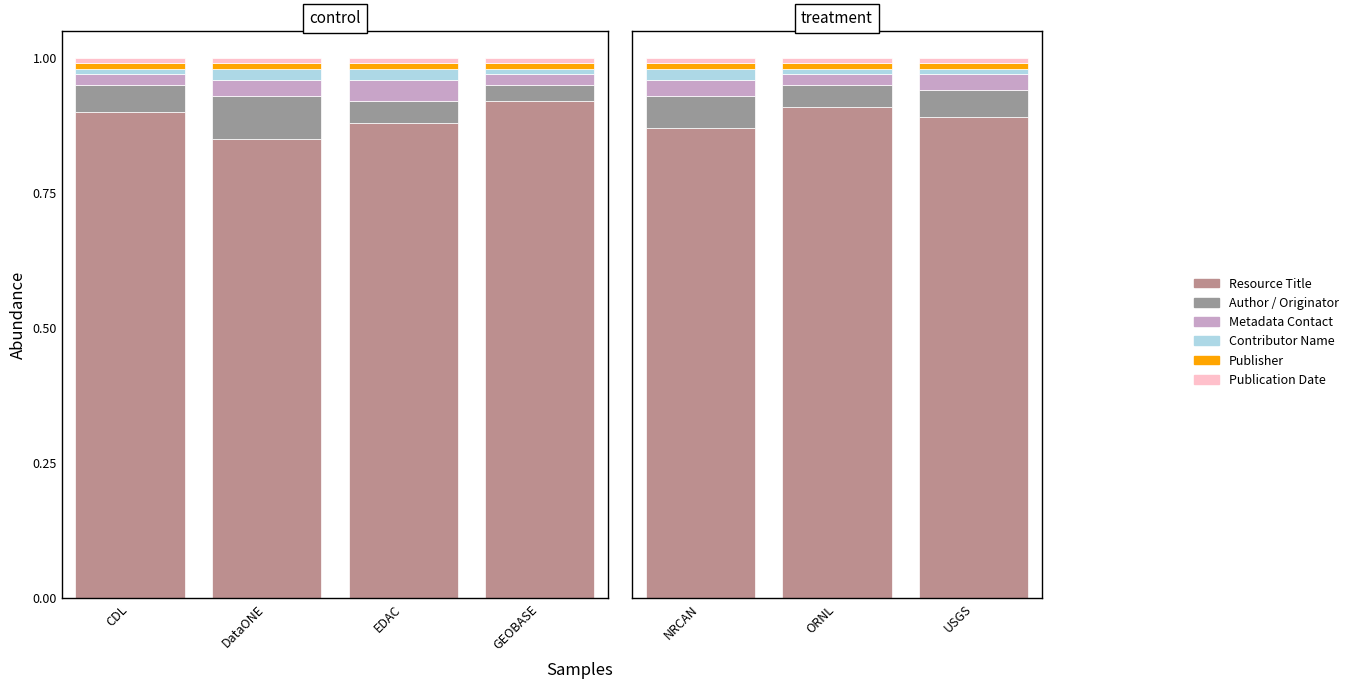

Rank the series at ORNL from highest to lowest value.

Resource Title, Author / Originator, Metadata Contact, Contributor Name, Publisher, Publication Date